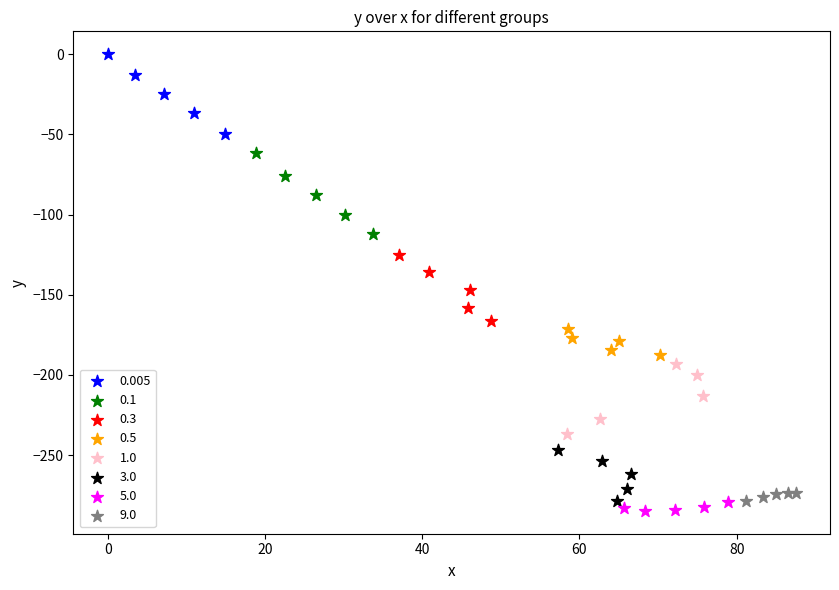

Which series has the largest Y range (max minus min)?

0.1